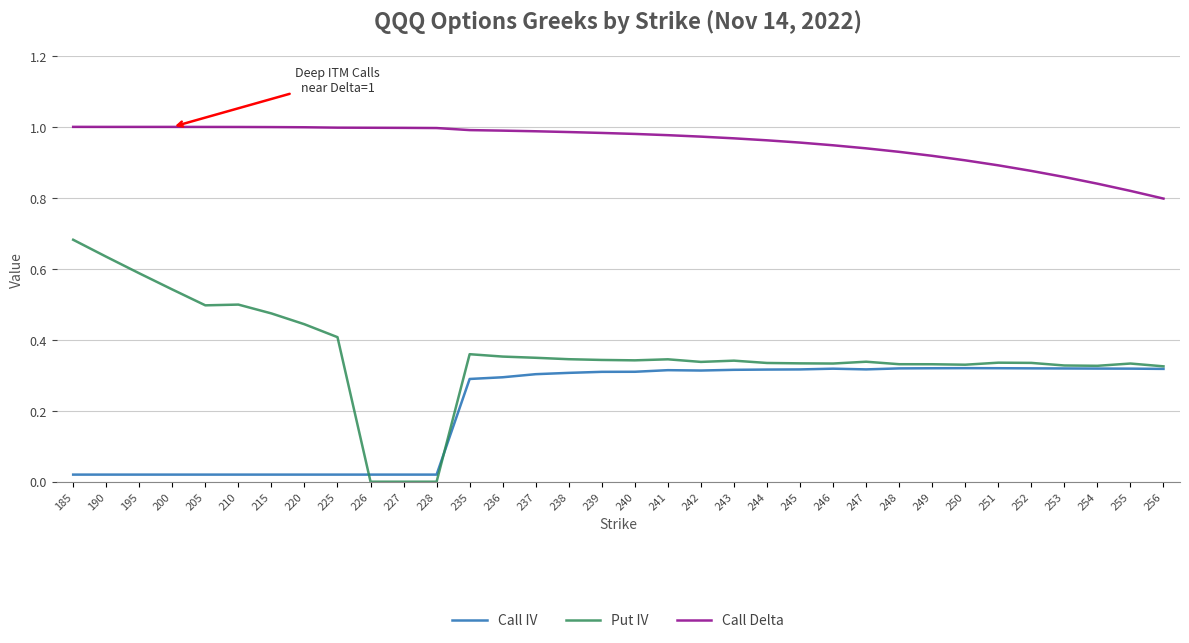

Which series has the largest range (max minus min)?

Put IV